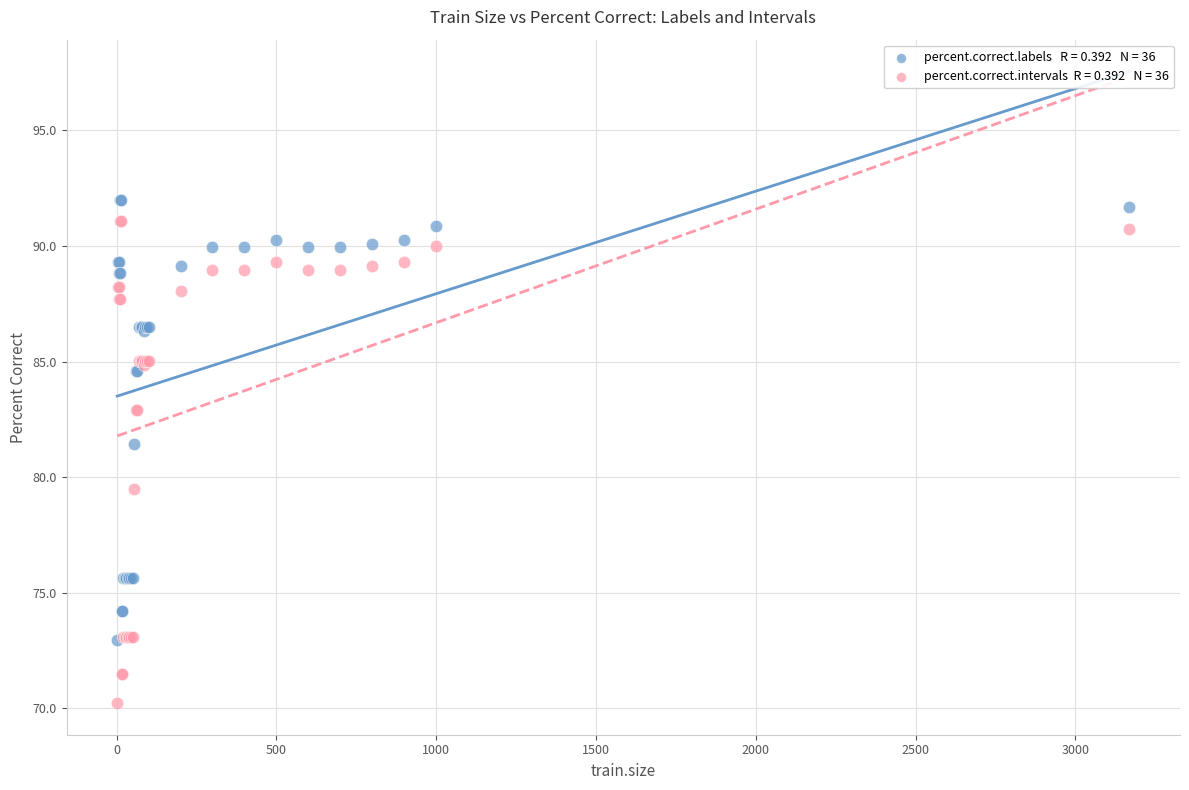

Across all series, what Y value is closest to 81?

81.4